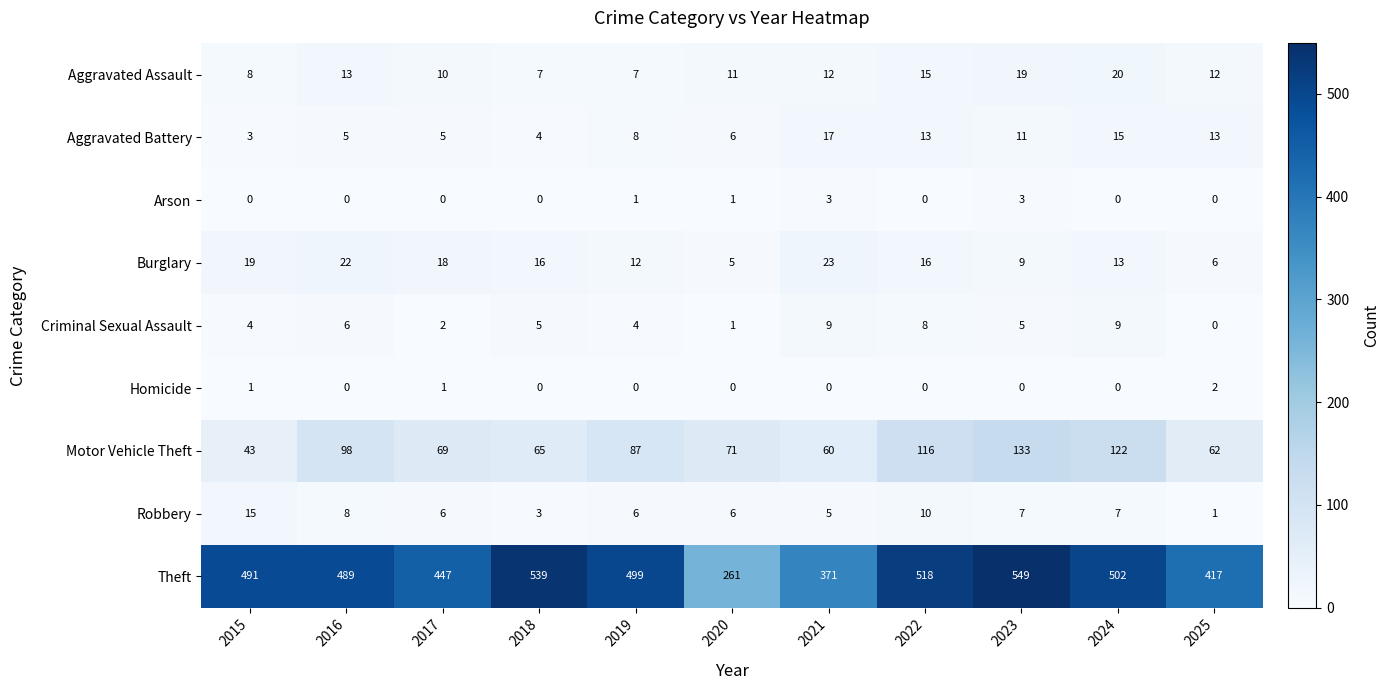

The Motor Vehicle Theft series shows 71 at 2020. True or false?

True